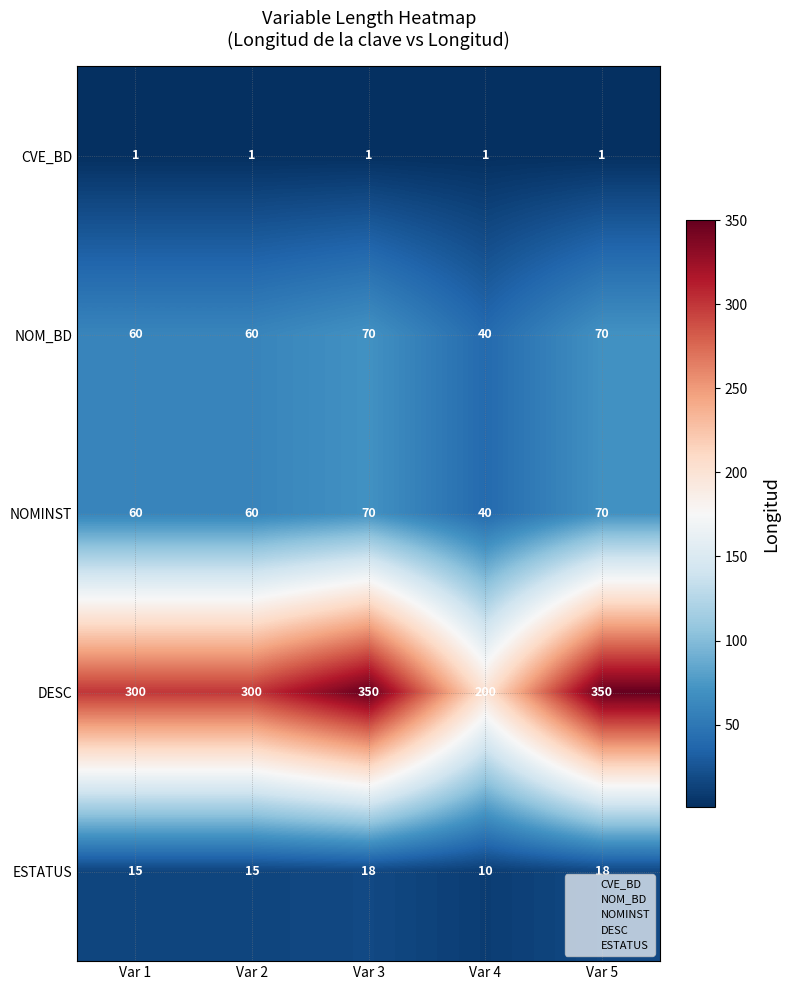

What is the difference between the maximum and second lowest values in the DESC series?

50